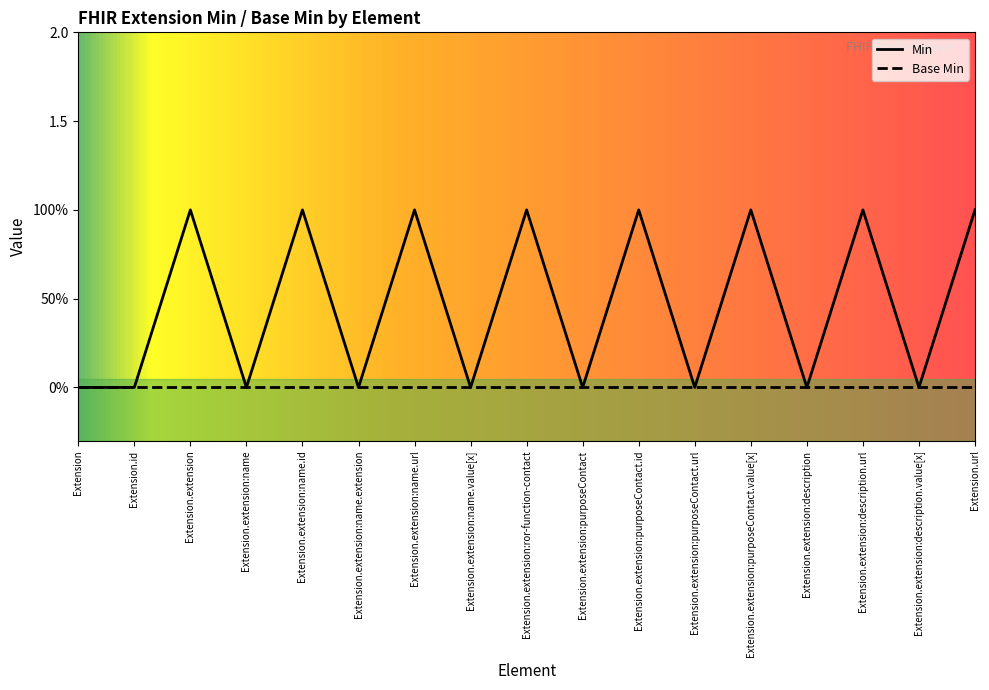

Which category has the highest value across all series?

Extension.extension